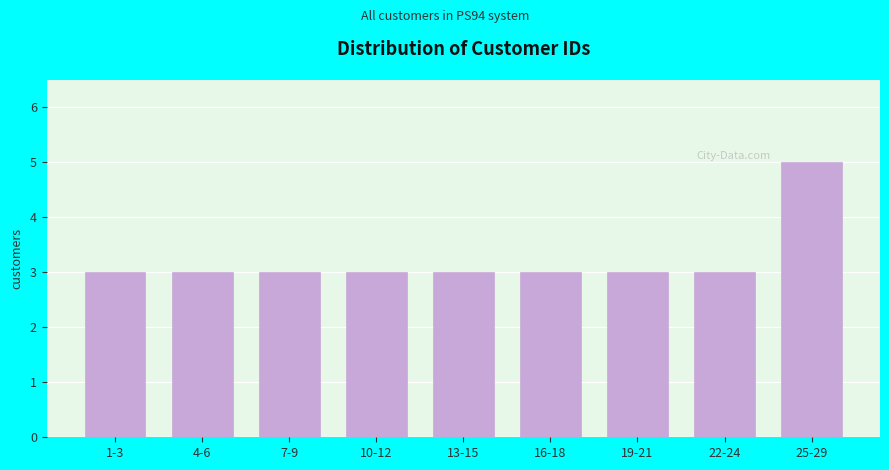

Reading left to right, list all the values displayed in this chart.

3	3	3	3	3	3	3	3	5